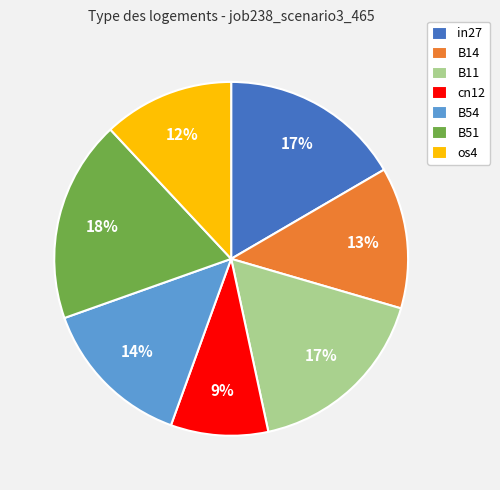

Between cn12 and B51, which is larger?

B51